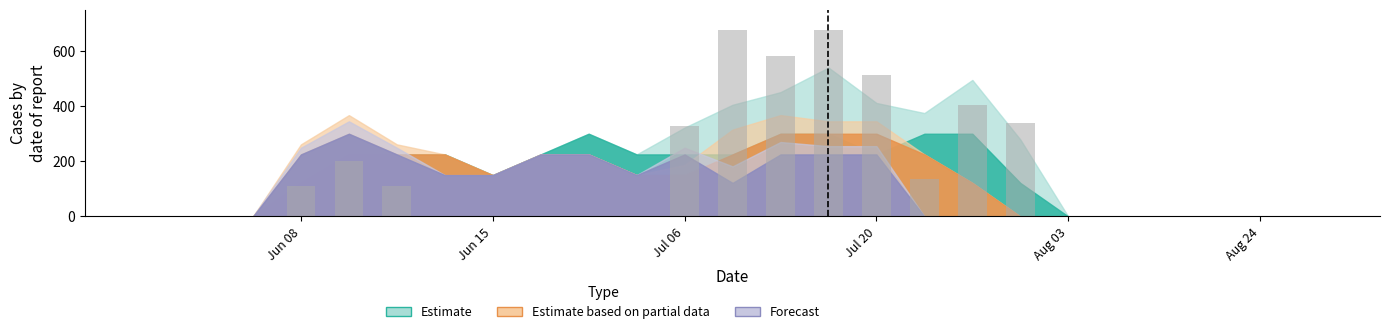

What is the sum of all values?

4074.2